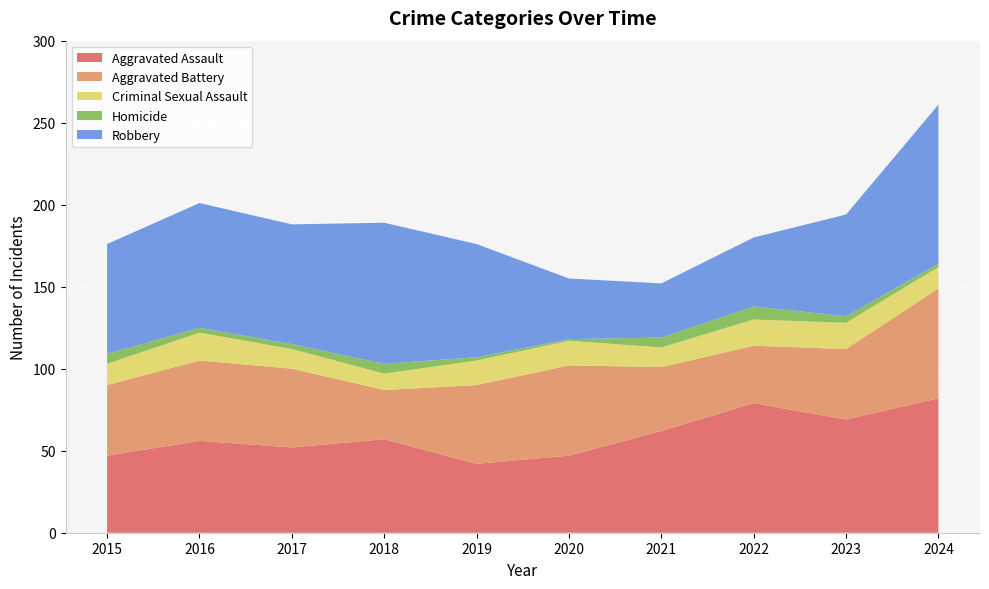

Reading left to right, list all the values displayed in this chart.

Aggravated Assault: 47	56	52	57	42	47	62	79	69	82
Aggravated Battery: 43	49	48	30	48	55	39	35	43	67
Criminal Sexual Assault: 13	17	12	10	15	15	12	16	16	13
Homicide: 6	3	3	6	2	1	6	8	4	2
Robbery: 67	76	73	86	69	37	33	42	62	97